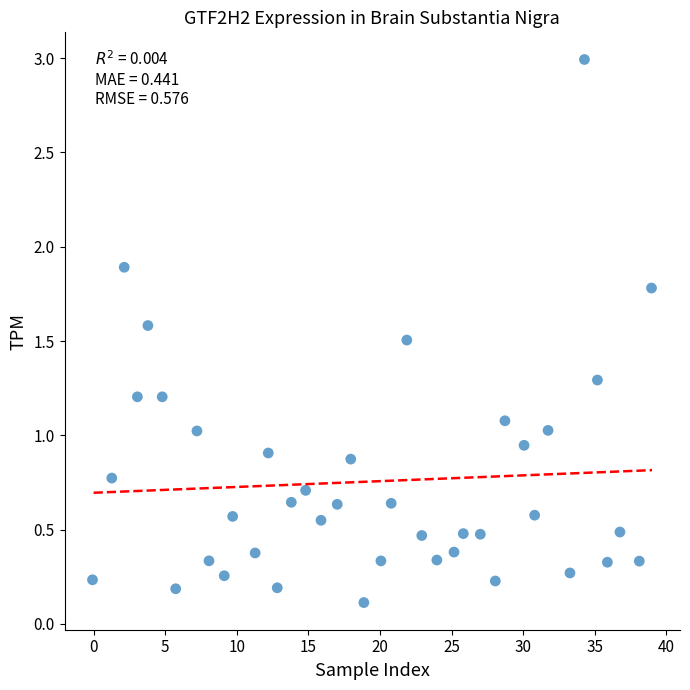

What is the range of X values (max minus min)?

39.0